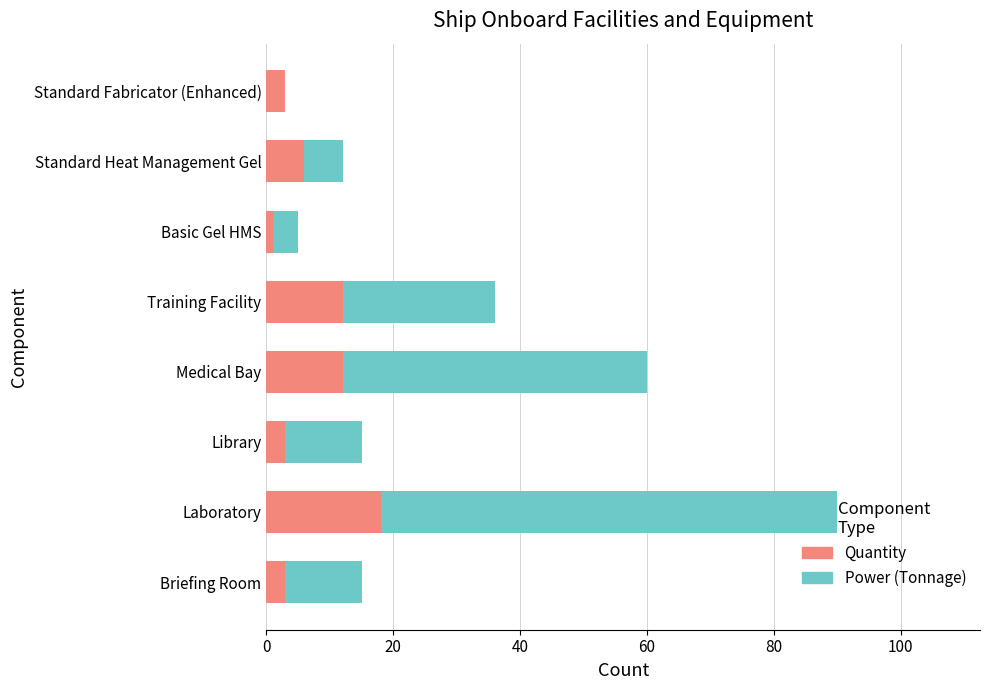

The value of Quantity at Briefing Room is 3. True or false?

True